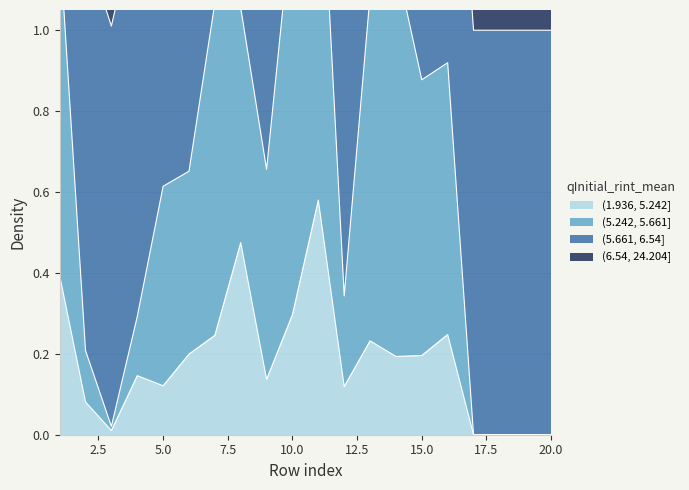

At how many categories does at least one series exceed 0?

20